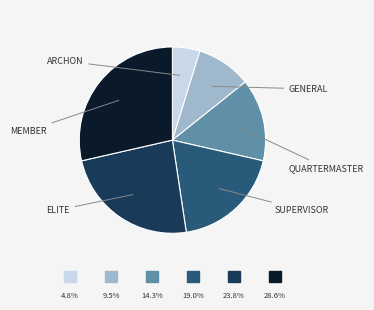

Is there any slice that represents more than half of the pie?

No